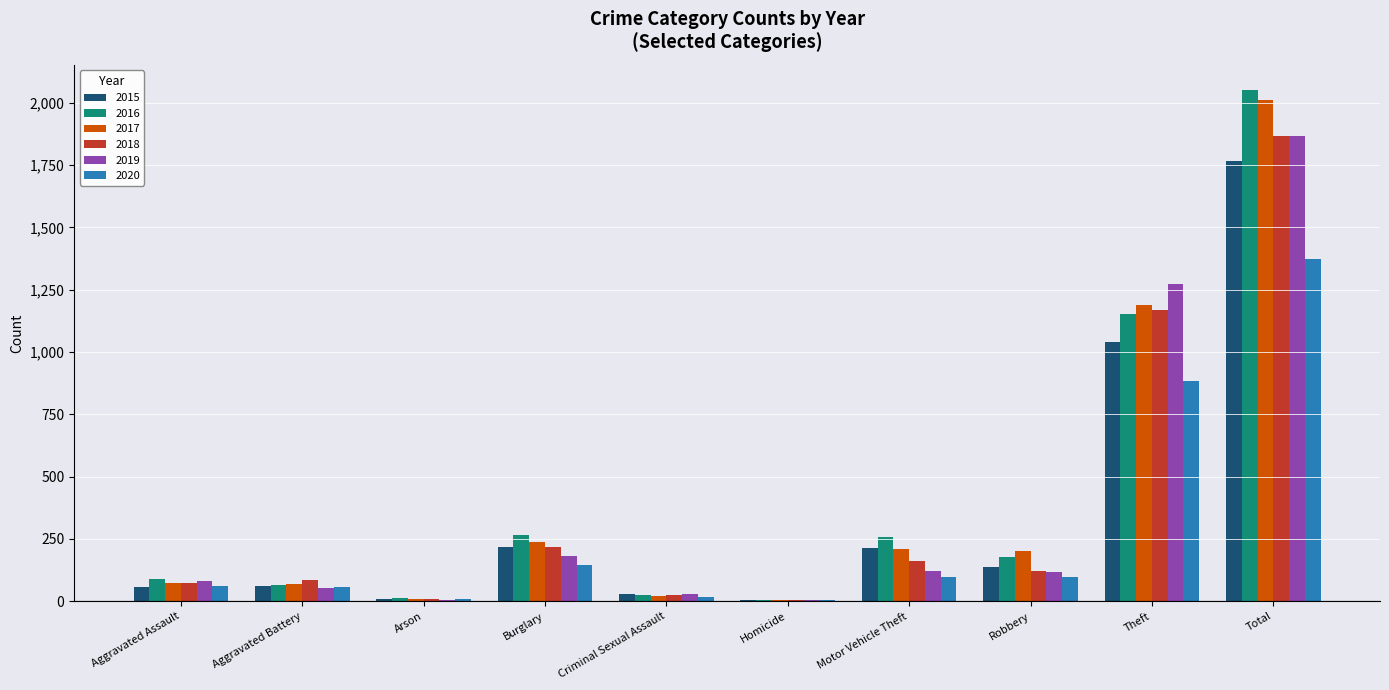

Which label corresponds to the largest value in the chart?

Total